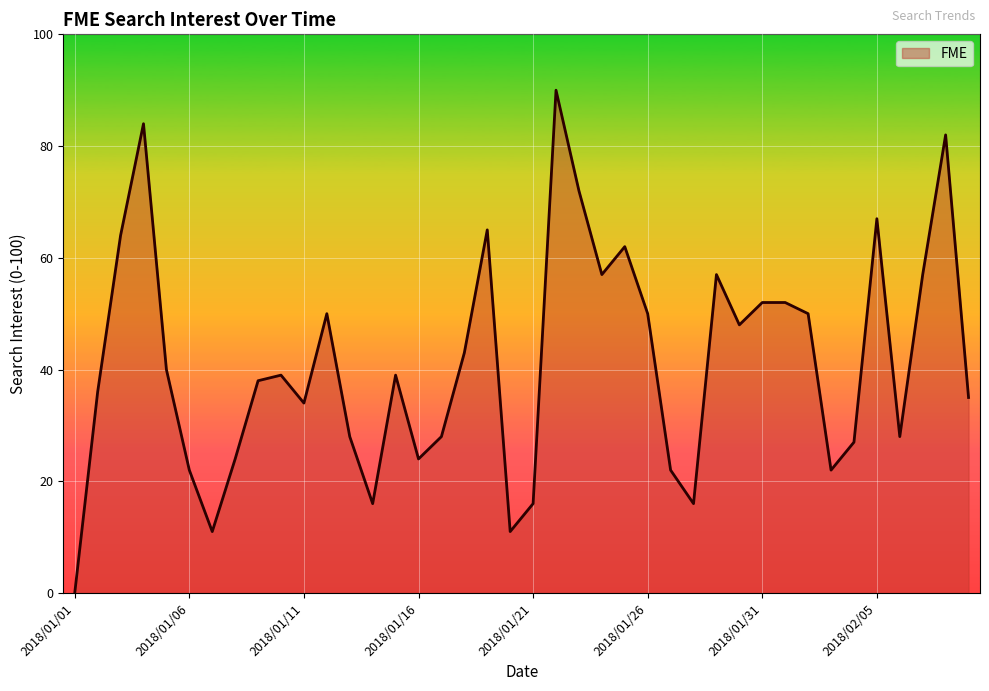

What is the maximum value shown in the chart?

90